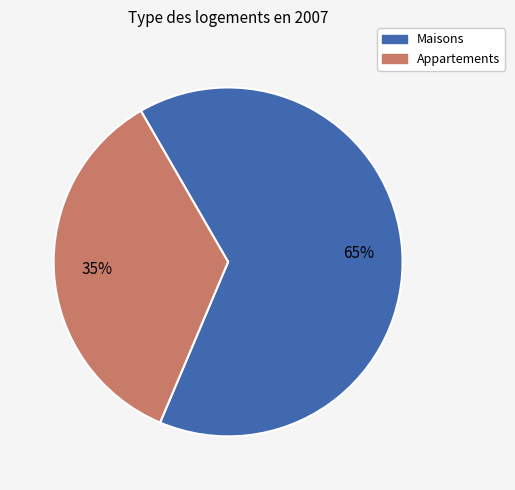

Is it true that Maisons is 50% of the pie?

False